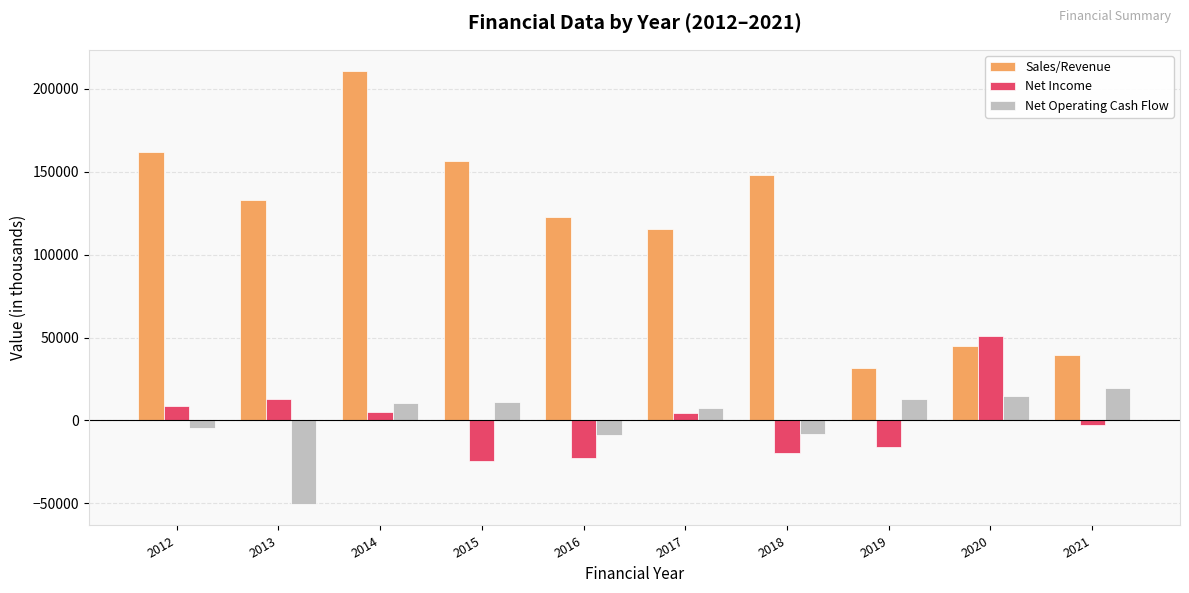

Rank the series at 2017 from lowest to highest value.

Net Income, Net Operating Cash Flow, Sales/Revenue